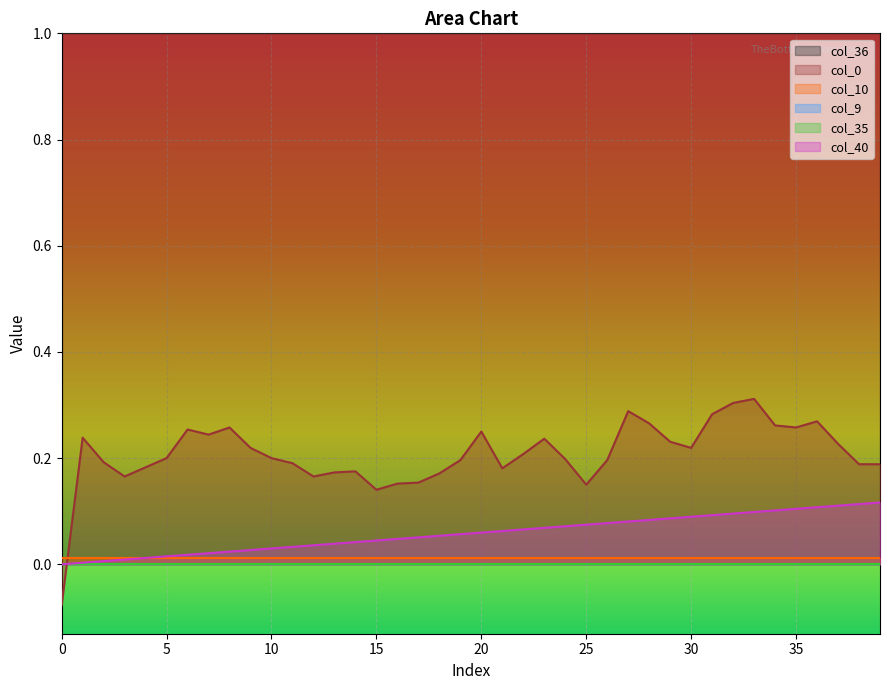

Reading right to left, transcribe all the data shown in this chart.

col_40: 0.1	0.1	0.1	0.1	0.1	0.1	0.1	0.1	0.1	0.1	0.1	0.1	0.1	0.1	0.1	0.1	0.1	0.1	0.1	0.1	0.1	0.1	0.1	0.0	0.0	0.0	0.0	0.0	0.0	0.0	0.0	0.0	0.0	0.0	0.0	0.0	0.0	0.0	0.0	0.0
col_9: 0.0	0.0	0.0	0.0	0.0	0.0	0.0	0.0	0.0	0.0	0.0	0.0	0.0	0.0	0.0	0.0	0.0	0.0	0.0	0.0	0.0	0.0	0.0	0.0	0.0	0.0	0.0	0.0	0.0	0.0	0.0	0.0	0.0	0.0	0.0	0.0	0.0	0.0	0.0	0.0
col_10: 0.0	0.0	0.0	0.0	0.0	0.0	0.0	0.0	0.0	0.0	0.0	0.0	0.0	0.0	0.0	0.0	0.0	0.0	0.0	0.0	0.0	0.0	0.0	0.0	0.0	0.0	0.0	0.0	0.0	0.0	0.0	0.0	0.0	0.0	0.0	0.0	0.0	0.0	0.0	0.0
col_35: 0.0	0.0	0.0	0.0	0.0	0.0	0.0	0.0	0.0	0.0	0.0	0.0	0.0	0.0	0.0	0.0	0.0	0.0	0.0	0.0	0.0	0.0	0.0	0.0	0.0	0.0	0.0	0.0	0.0	0.0	0.0	0.0	0.0	0.0	0.0	0.0	0.0	0.0	0.0	0.0
col_36: 1.0	1.0	1.0	1.0	1.0	1.0	1.0	1.0	1.0	1.0	1.0	1.0	1.0	1.0	1.0	1.0	1.0	1.0	1.0	1.0	1.0	1.0	1.0	1.0	1.0	1.0	1.0	1.0	1.0	1.0	1.0	1.0	1.0	1.0	1.0	1.0	1.0	1.0	1.0	1.0
col_0: 0.2	0.2	0.2	0.3	0.3	0.3	0.3	0.3	0.3	0.2	0.2	0.3	0.3	0.2	0.2	0.2	0.2	0.2	0.2	0.2	0.2	0.2	0.2	0.2	0.1	0.2	0.2	0.2	0.2	0.2	0.2	0.3	0.2	0.3	0.2	0.2	0.2	0.2	0.2	-0.1